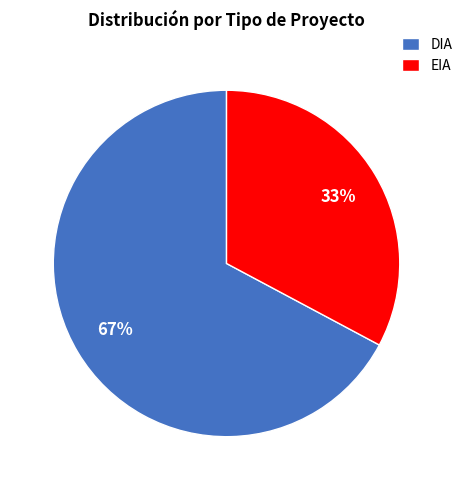

Which category has the smallest portion of the pie?

EIA